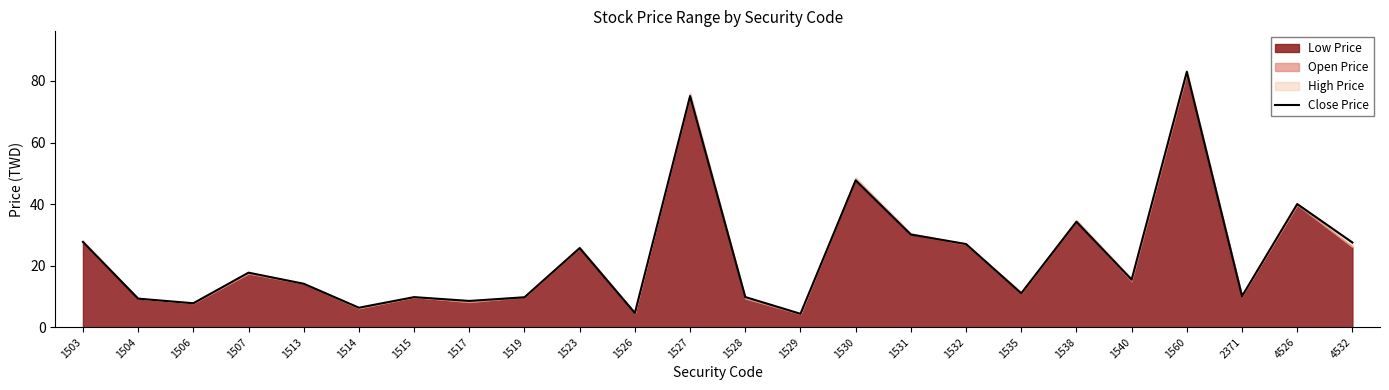

What is the greatest value displayed?

83.0